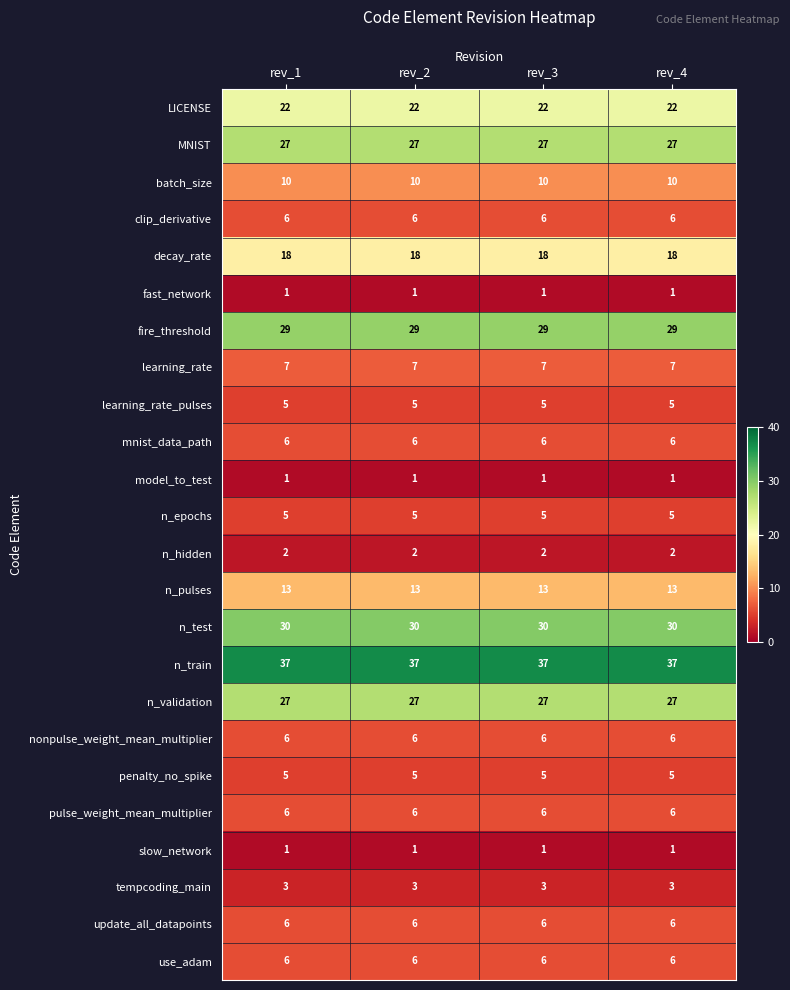

The value of n_hidden at rev_3 is 2. True or false?

True